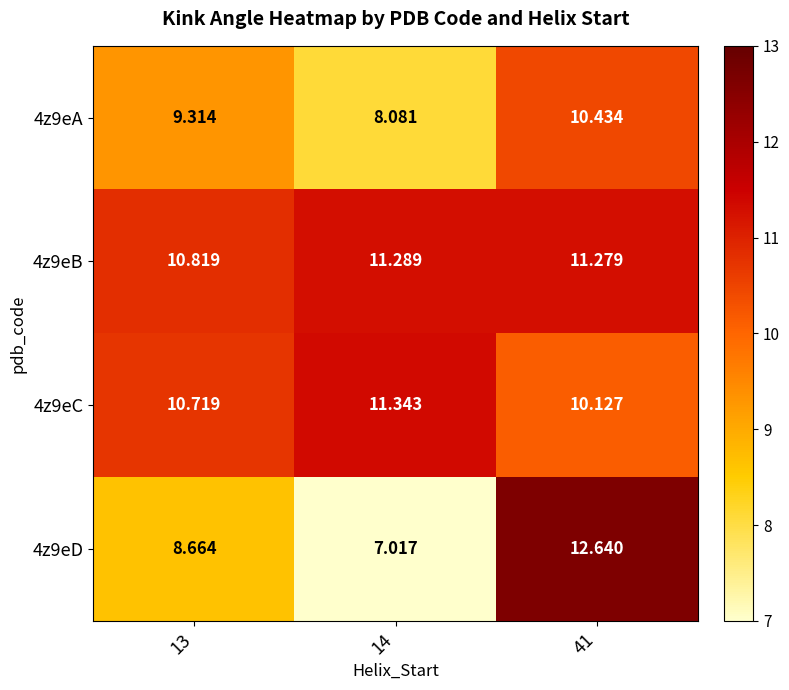

Which has a higher value, 14 or 41?

41